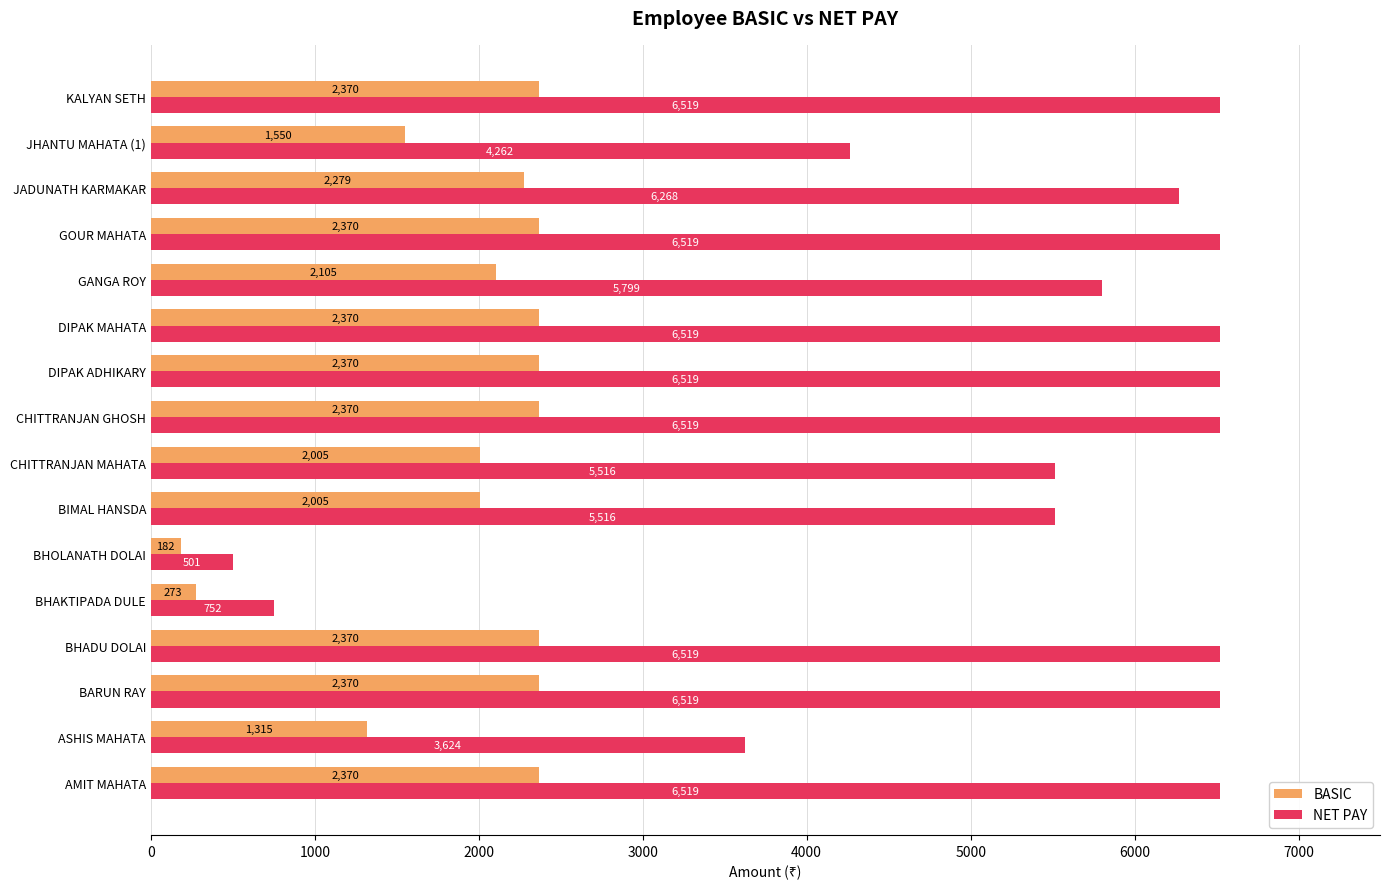

What is the average value of the BASIC series?

1917.2